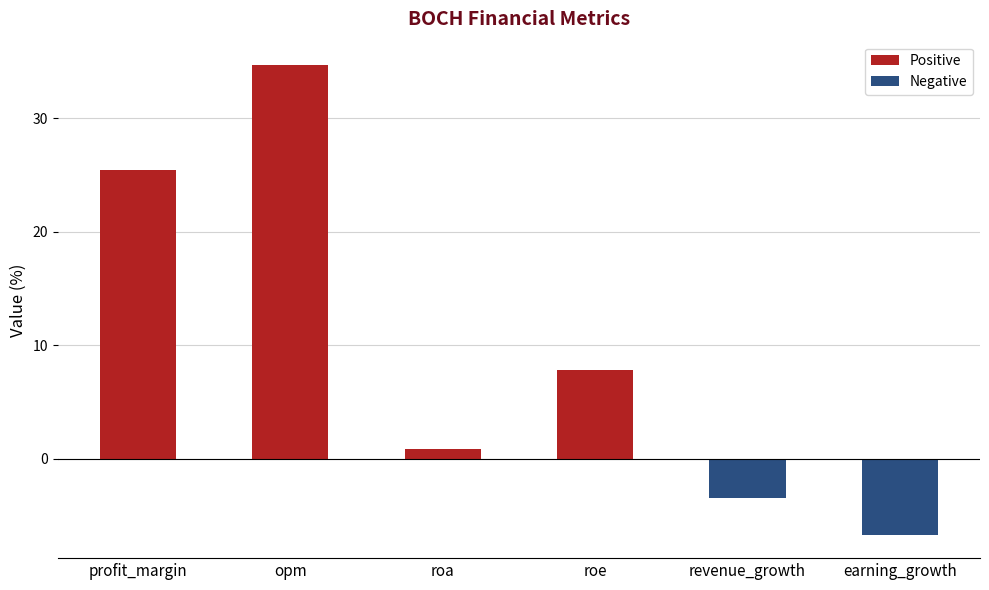

What is the average value?

9.8